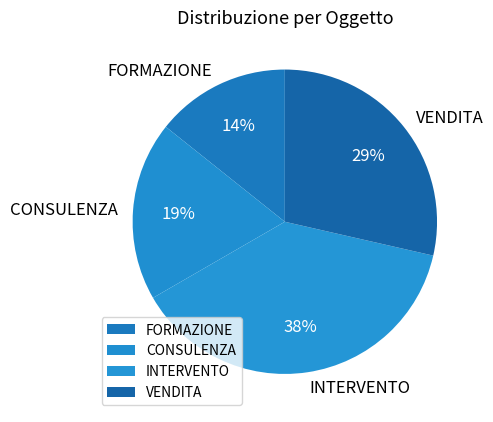

Which category has the smallest portion of the pie?

FORMAZIONE